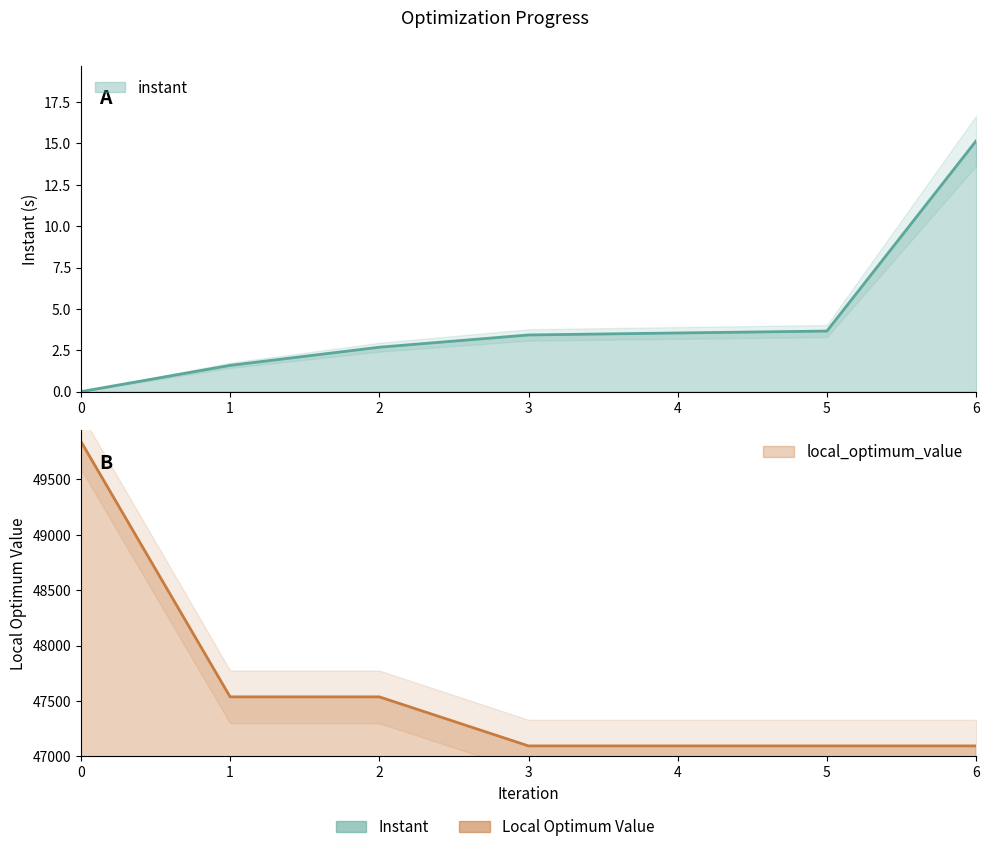

Reading left to right, what are all the values shown in this chart?

instant: 0.0	1.6	2.7	3.4	3.5	3.7	15.2
local_optimum_value: 49843.0	47537.0	47537.0	47094.0	47094.0	47094.0	47094.0